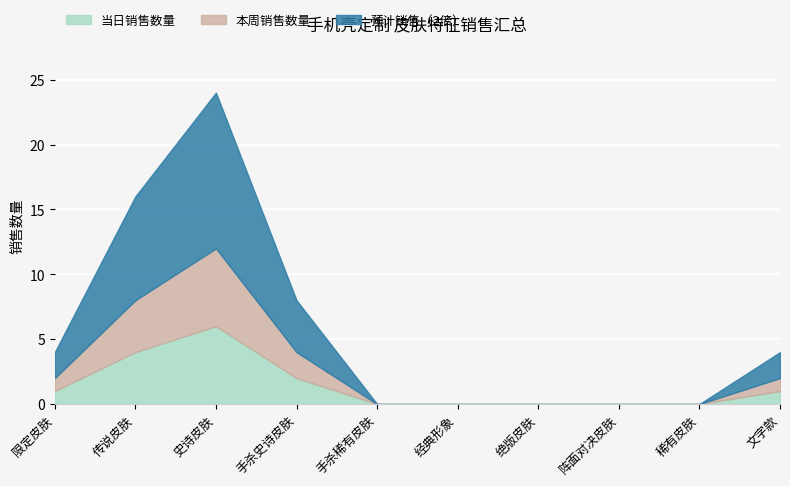

How many data points in 本周销售数量 are less than 1?

5